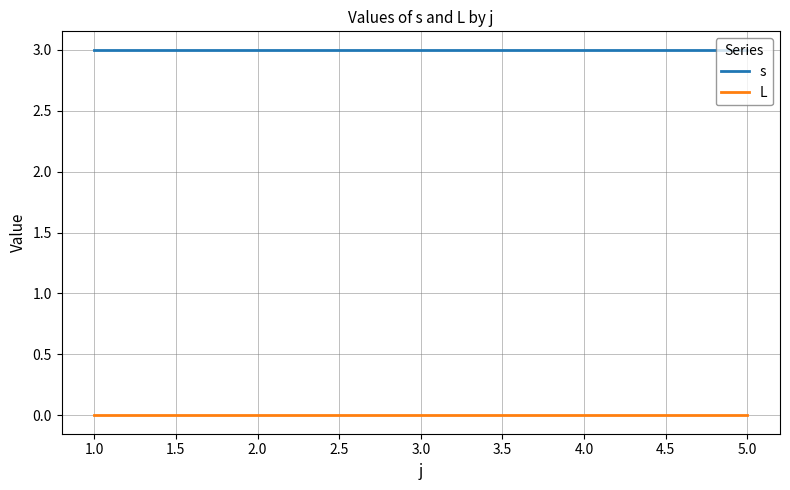

True or false: L and s intersect in this chart.

False